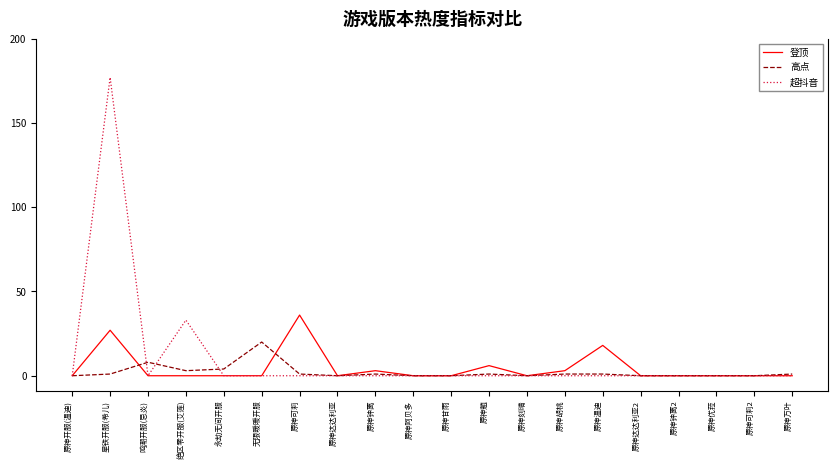

Reading left to right, extract all data points from this chart.

登顶: 0	27	0	0	0	0	36	0	3	0	0	6	0	3	18	0	0	0	0	0
高点: 0	1	8	3	4	20	1	0	1	0	0	1	0	1	1	0	0	0	0	1
超抖音: 0	177	0	33	0	0	0	0	0	0	0	0	0	0	0	0	0	0	0	0